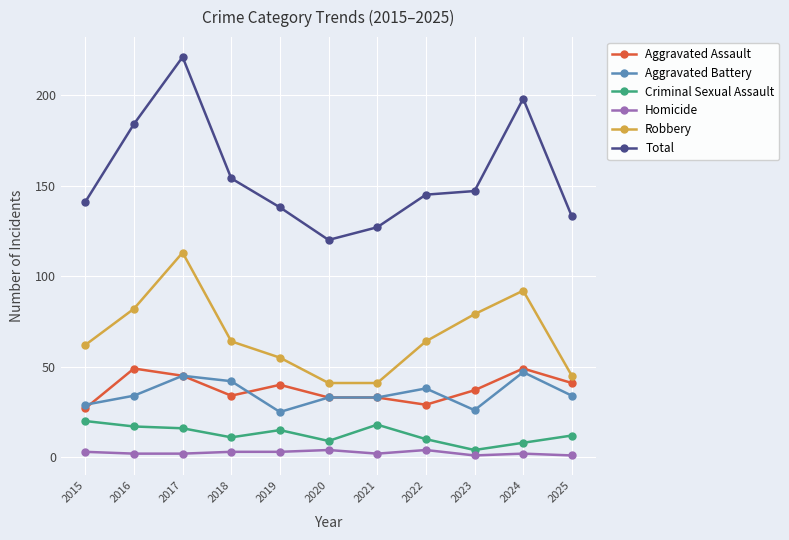

True or false: Robbery and Total cross at least once.

False